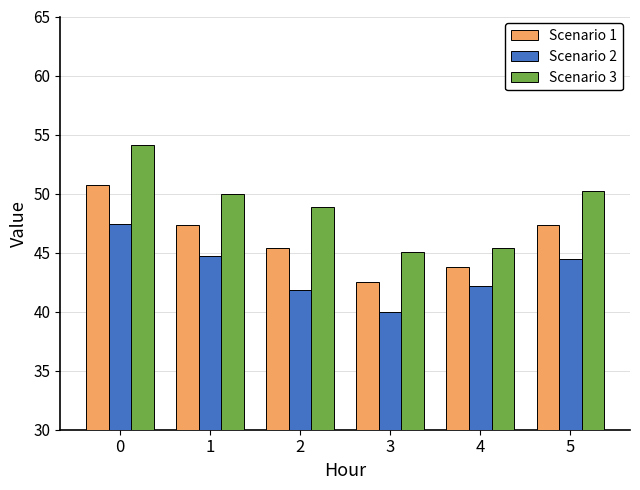

What is the sum of all Scenario 3 values?

293.6